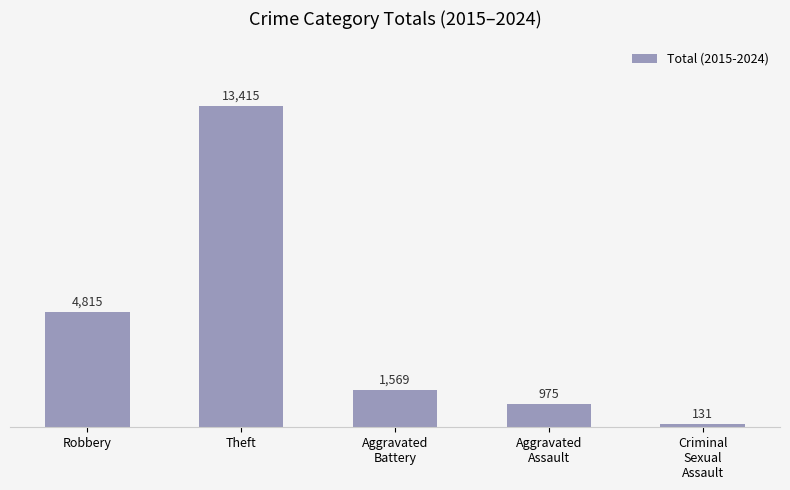

Reading right to left, what are all the values shown in this chart?

Criminal
Sexual
Assault=131	Aggravated
Assault=975	Aggravated
Battery=1569	Theft=13415	Robbery=4815